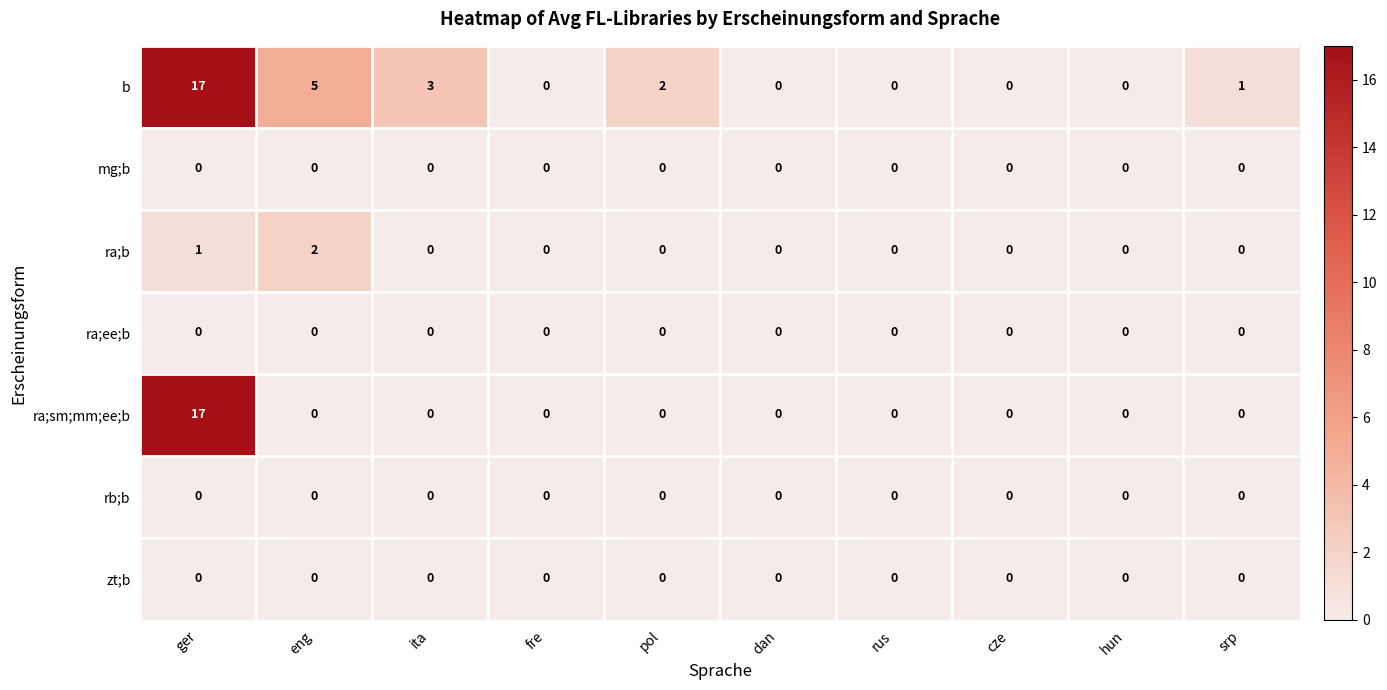

The ra;sm;mm;ee;b series shows 0 at cze. True or false?

True